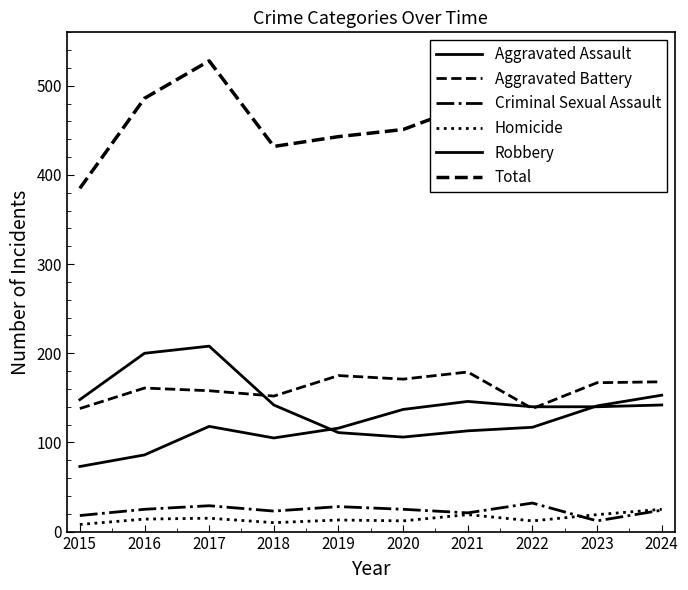

At 2021, list the series in order from smallest to largest.

Homicide, Criminal Sexual Assault, Robbery, Aggravated Assault, Aggravated Battery, Total